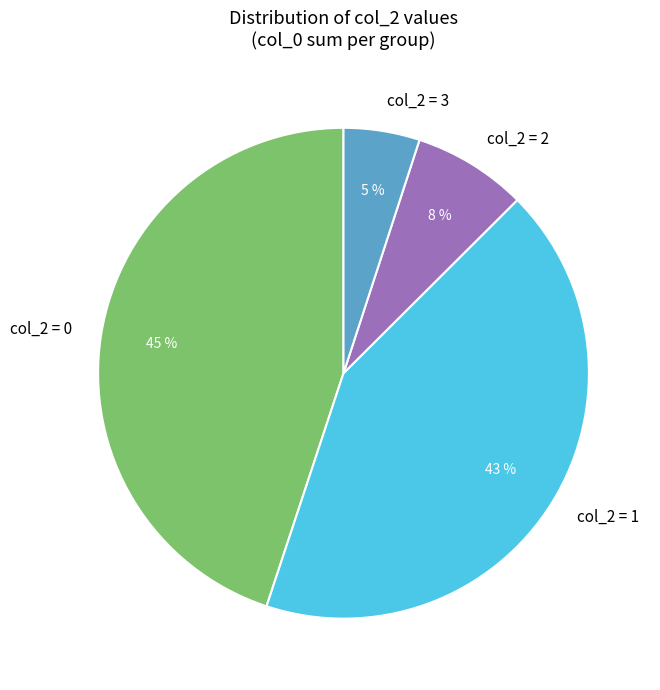

Is there any slice that represents more than half of the pie?

No